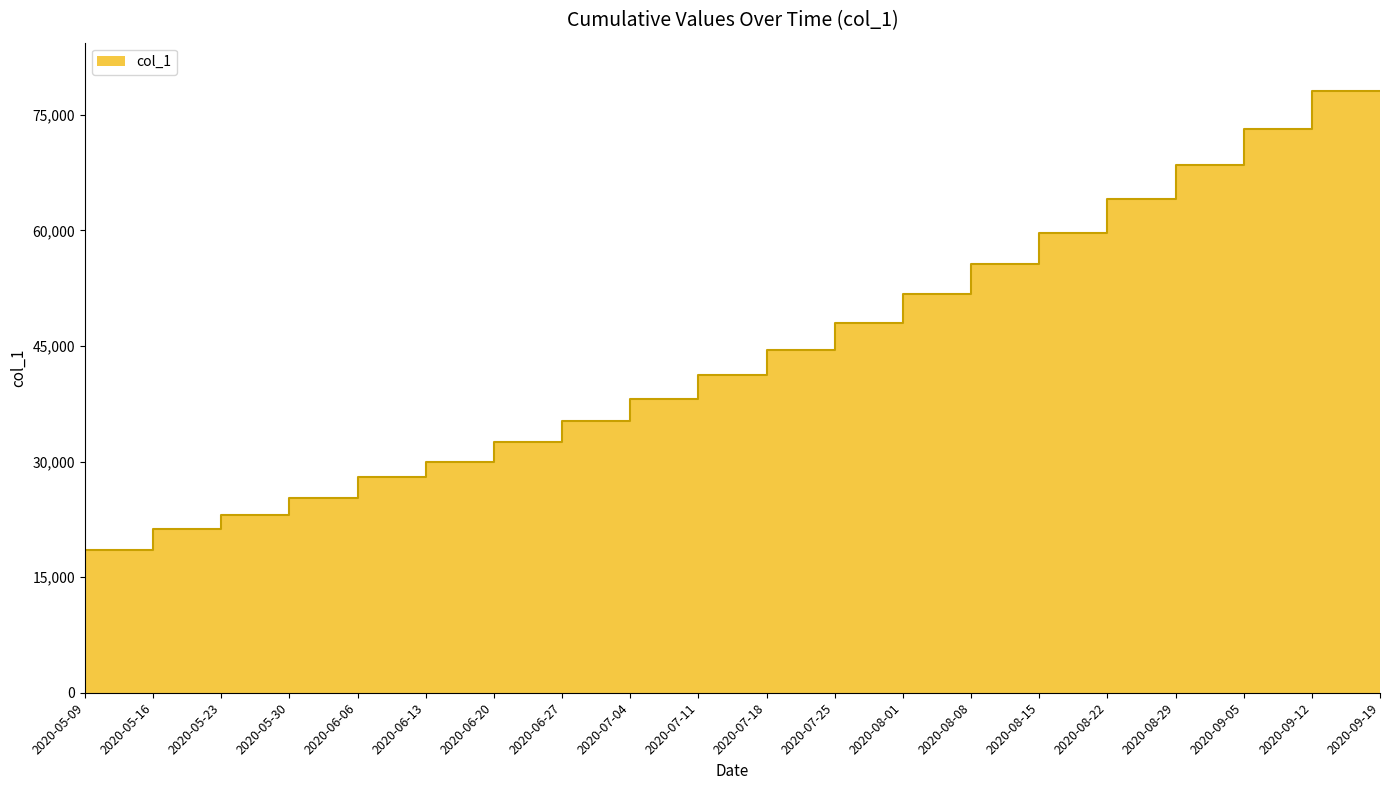

What is the label of the 18th point from the left?

2020-09-05